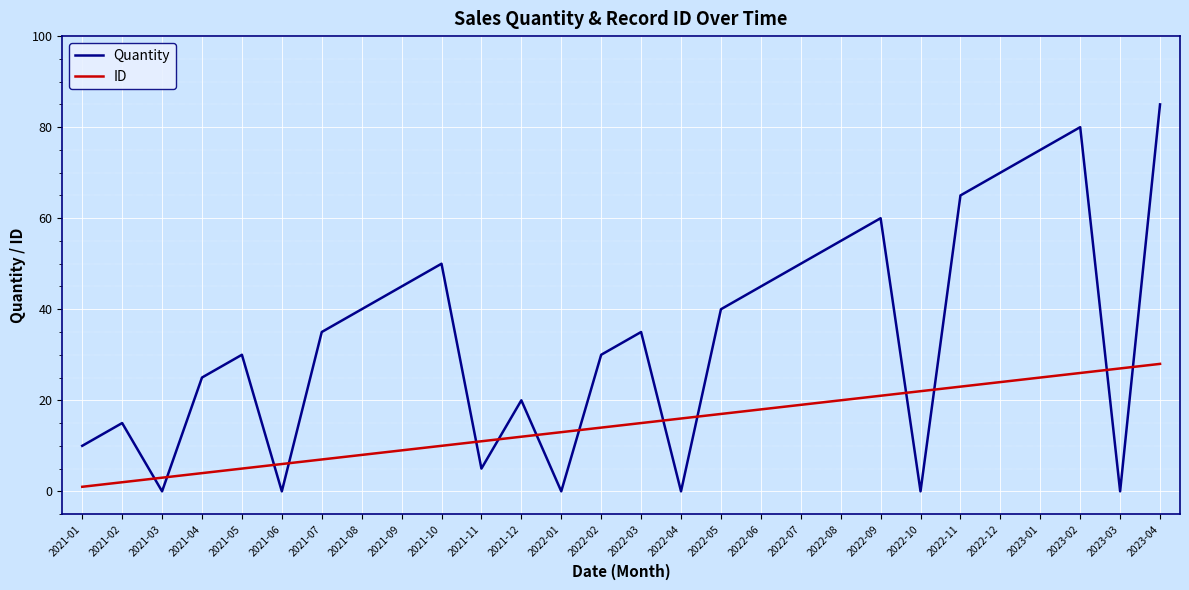

Is it true that ID equals 15 at 2023-04?

False